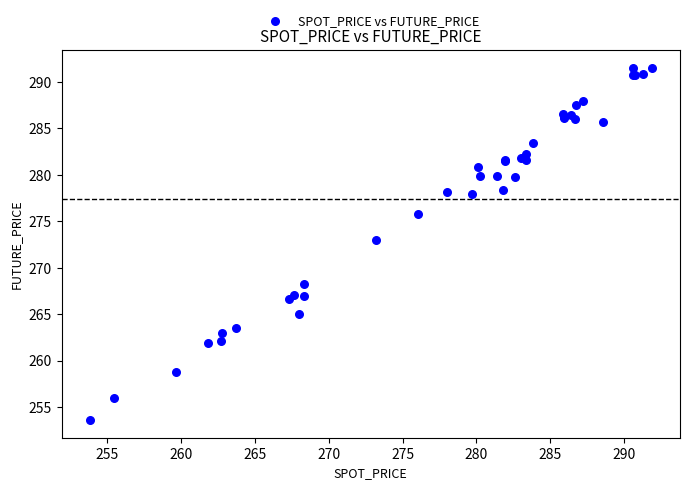

What Y value in the scatter plot is closest to 272?

273.0